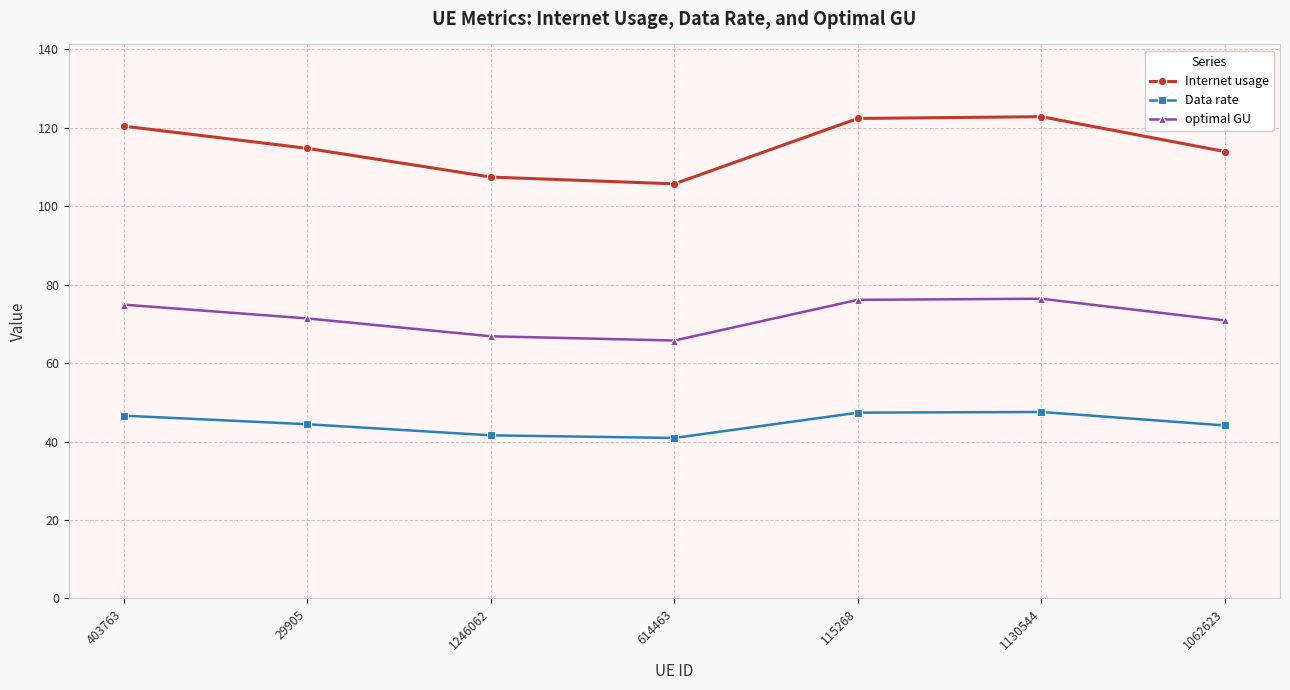

How many lines are shown in the chart?

3